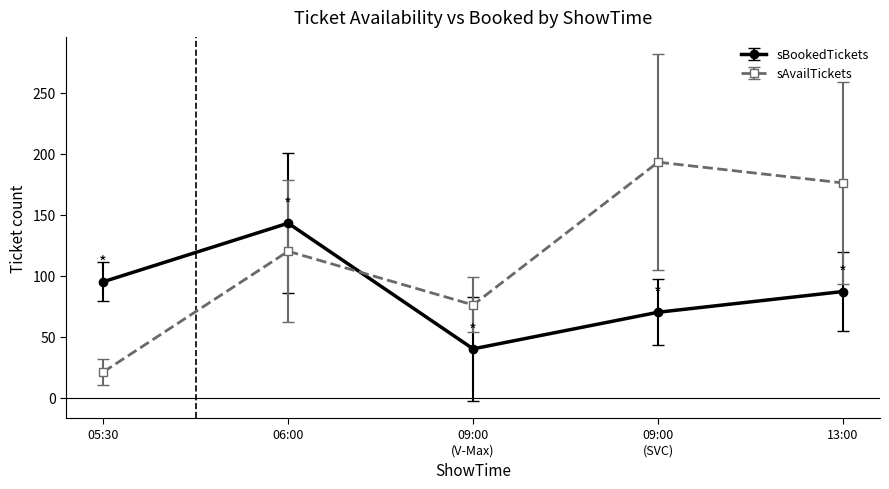

Which series has the largest total across all categories?

sAvailTickets